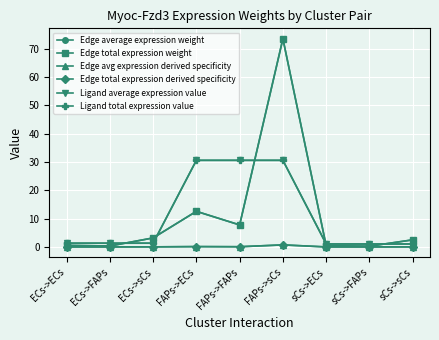

Is this an area chart (filled region under the line)?

No